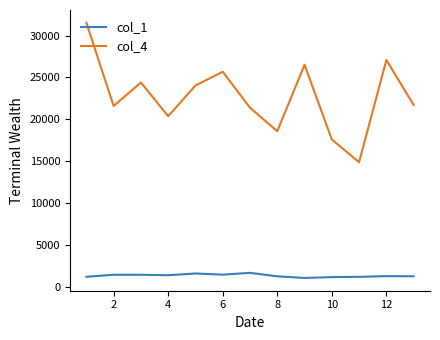

True or false: col_4 and col_1 cross at least once.

False